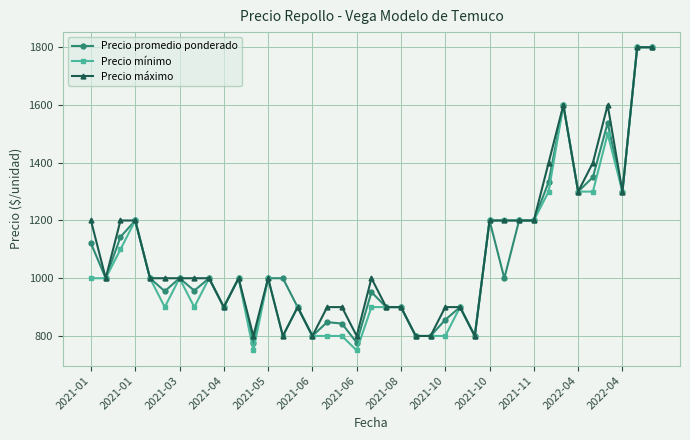

Which series has the largest range (max minus min)?

Precio mínimo